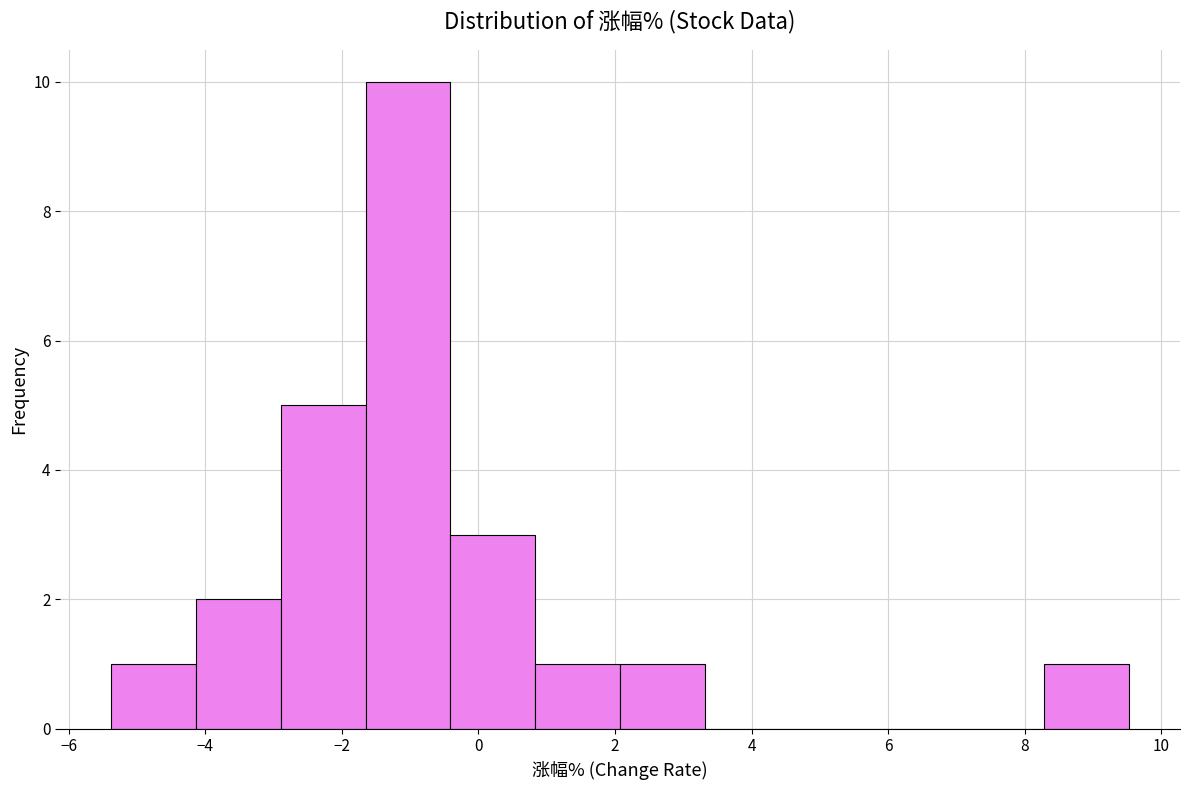

What is the height of the bar covering 2.0 to 3.4 on the x-axis? Neither the bar edges nor the heights are printed on the chart, so give them approximately, as read against the axes.

1